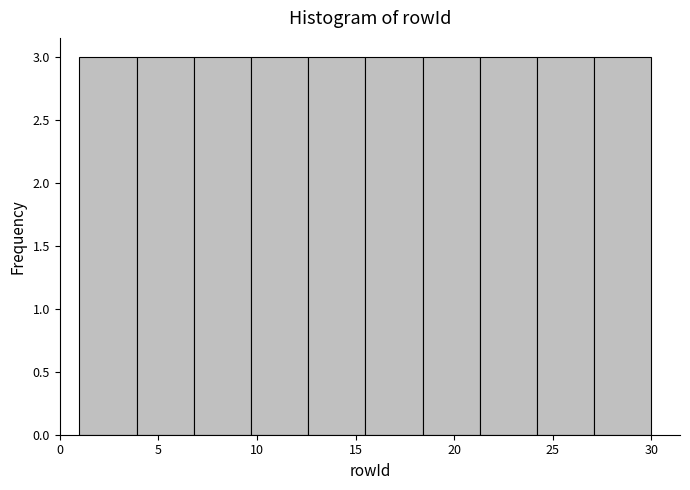

How tall is the bar that spans 15.5 to 18.4 on the x-axis? Neither the bar edges nor the heights are printed on the chart, so give them approximately, as read against the axes.

3